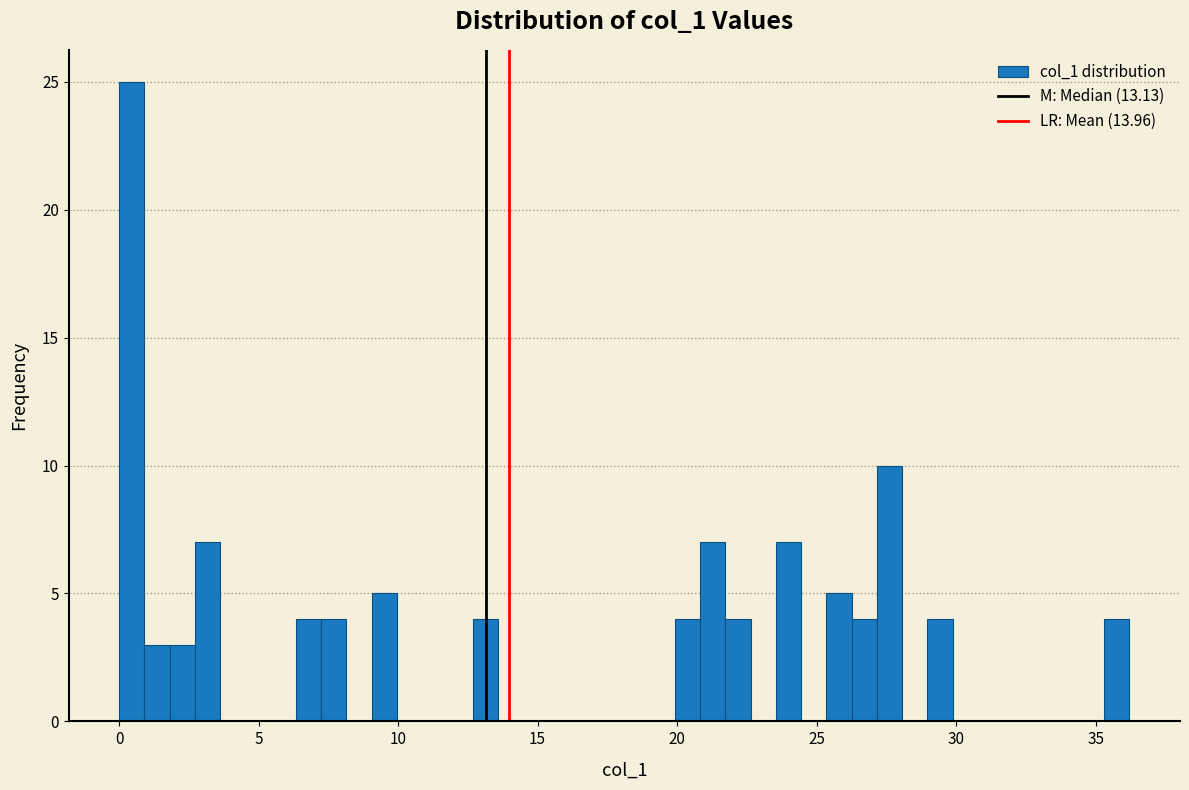

Read against the x-axis, roughly where is the centre of the tallest bar?

0.5